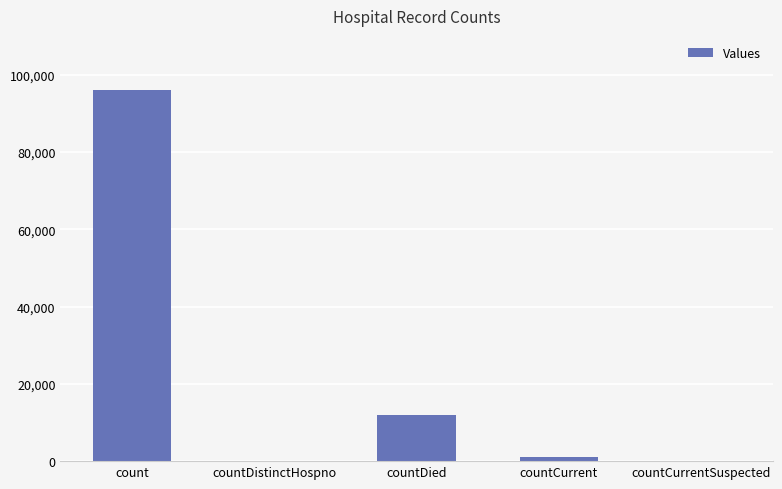

At which label does the data first exceed 1124?

count